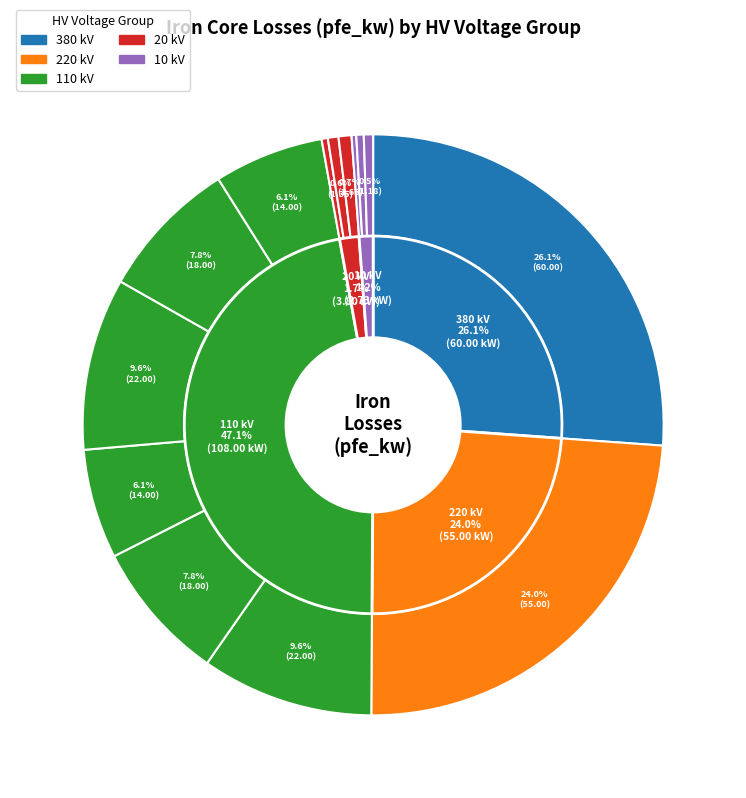

To the nearest percent, what is the average slice percentage?

7%